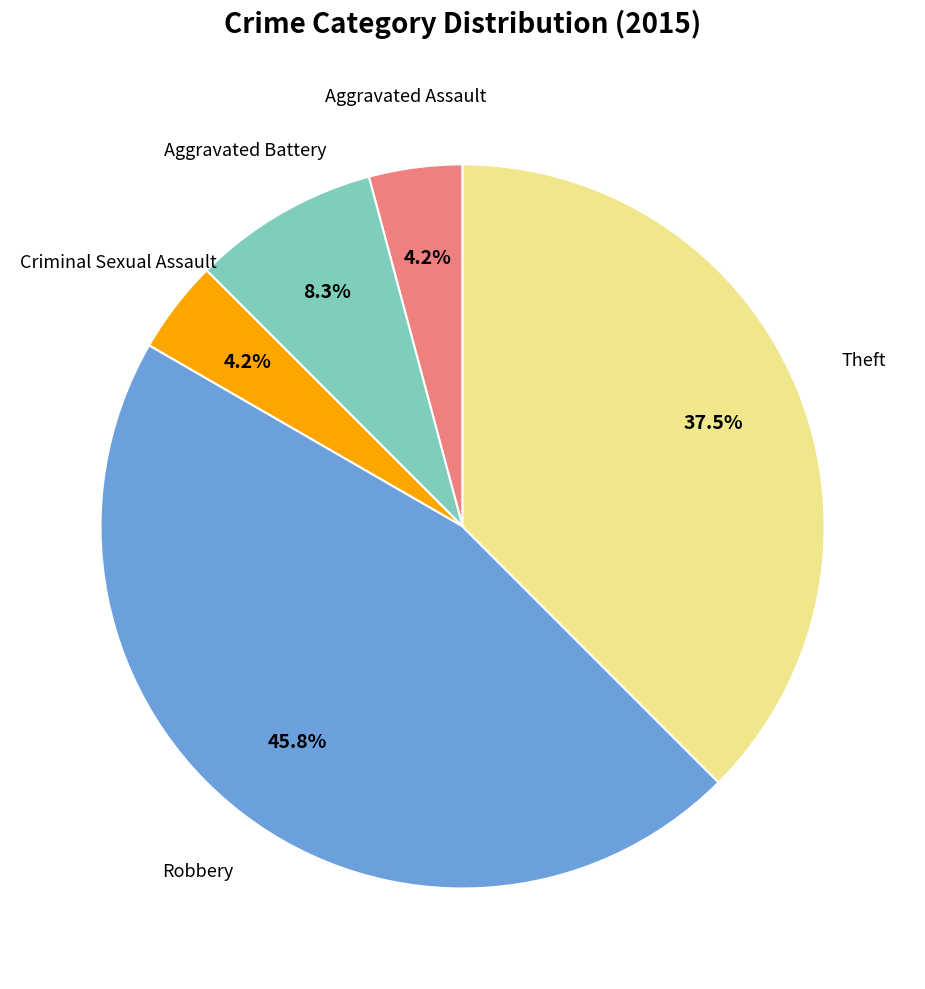

Does any single category account for the majority?

No